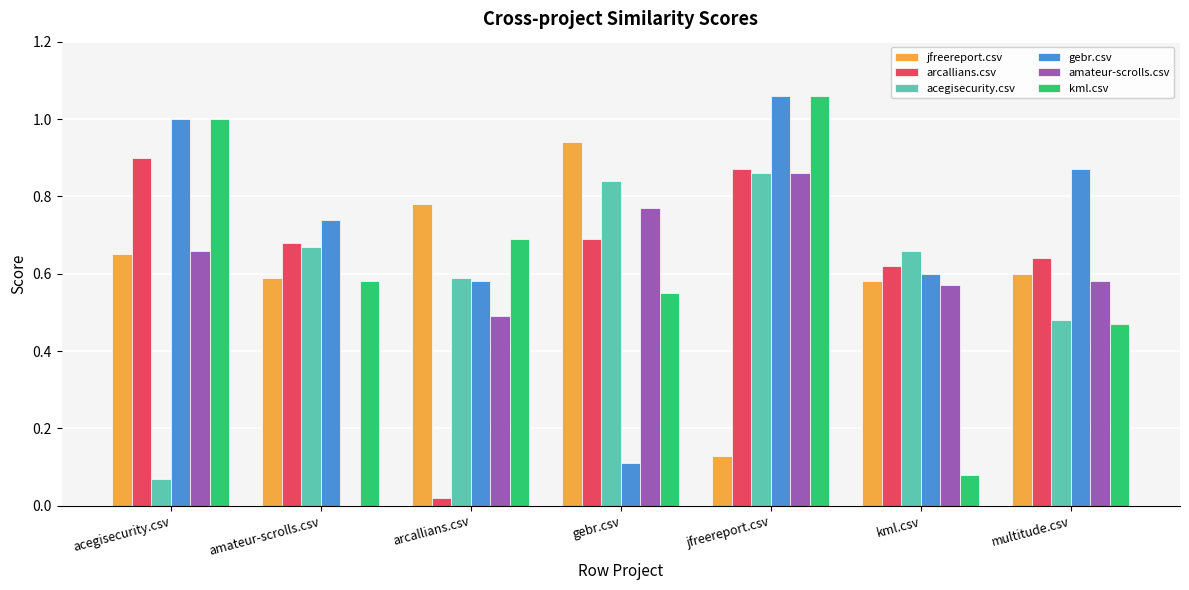

At which label does kml.csv reach its peak?

jfreereport.csv